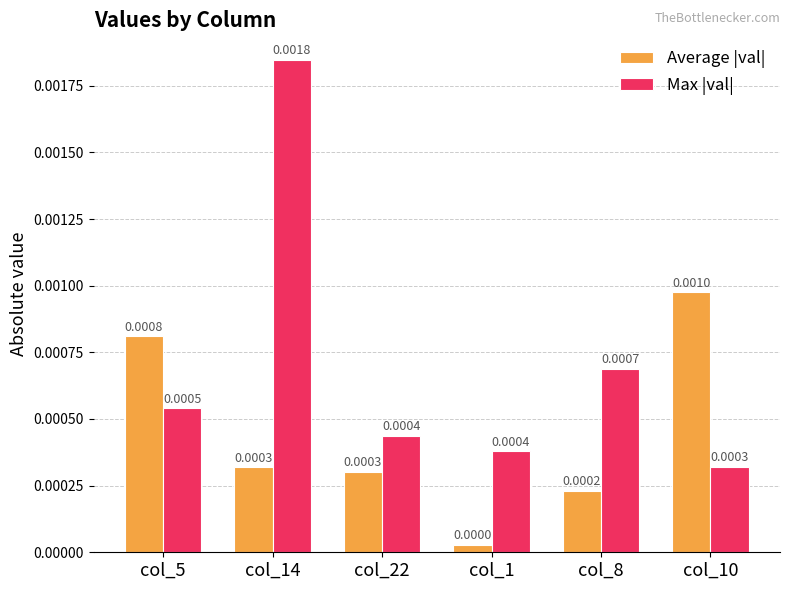

Which series changed the most between col_14 and col_10?

Max |val|